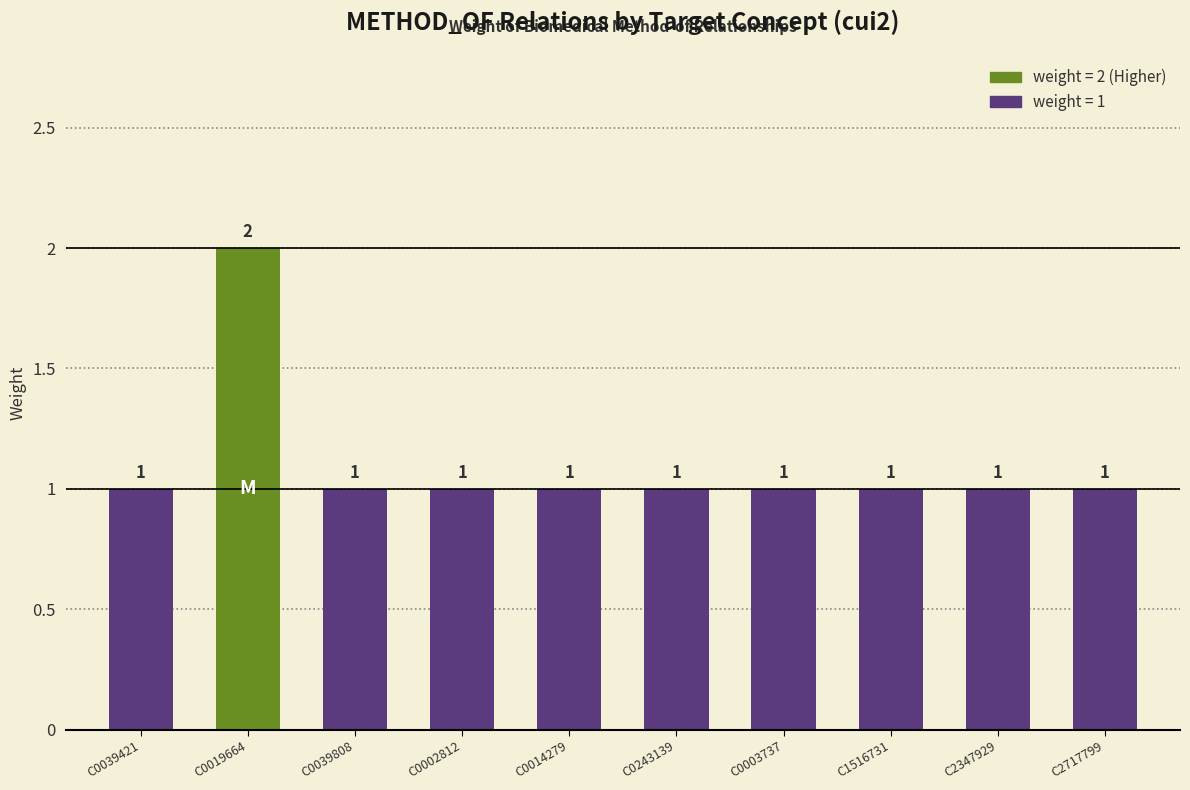

Which category has the highest value across all series?

C0019664